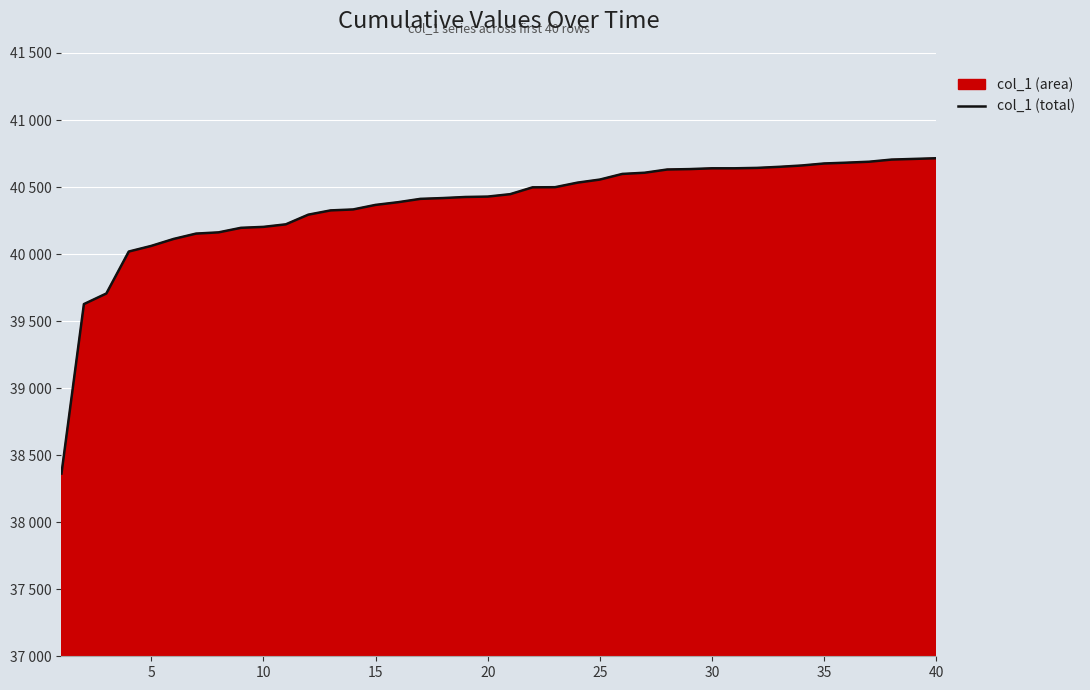

What is the value of the 40th point from the left?

40715